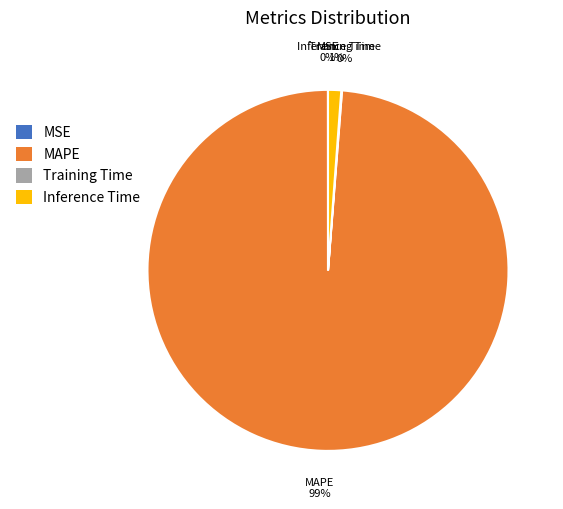

Does any single category account for the majority?

Yes